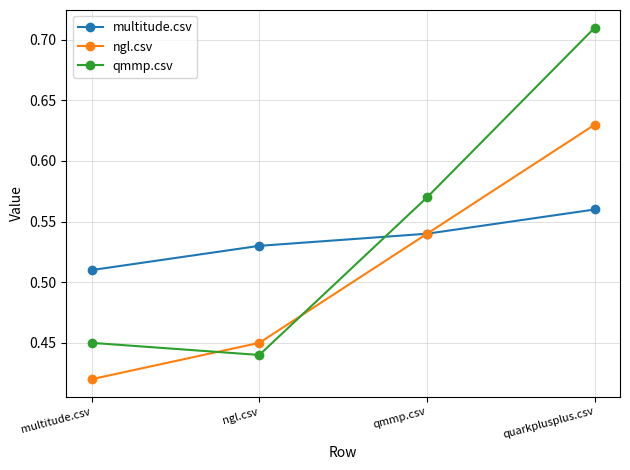

True or false: multitude.csv has a value of 0.2 at qmmp.csv.

False